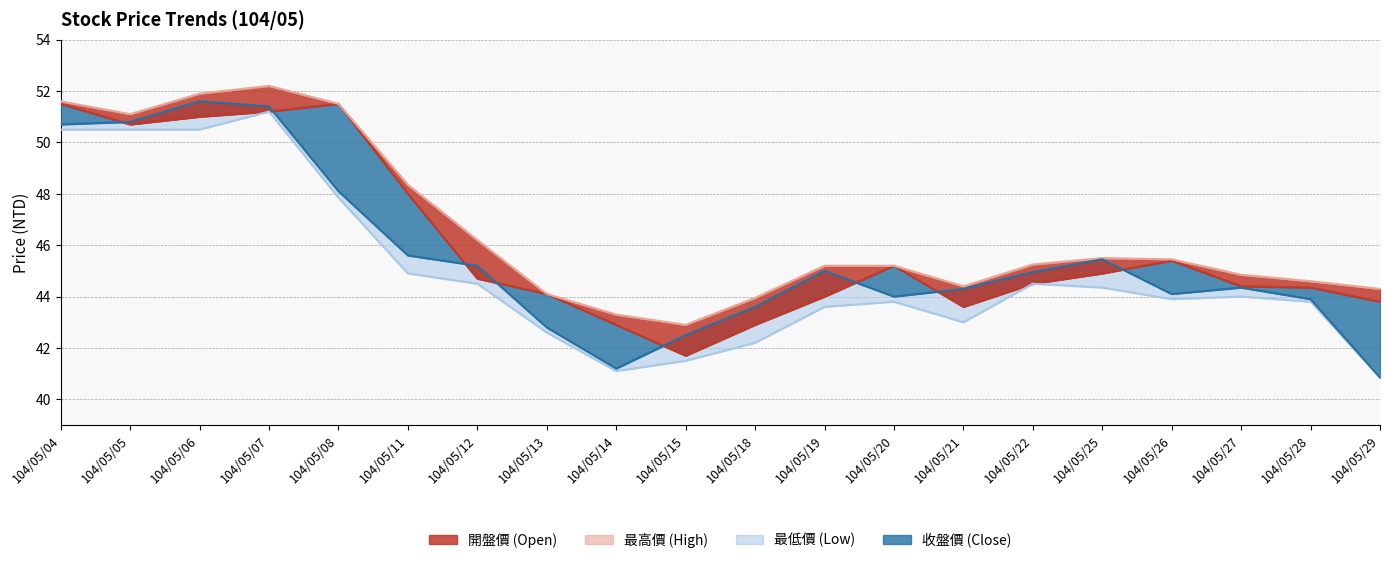

What is the difference between the maximum and minimum values in the 最低價 series?

10.4